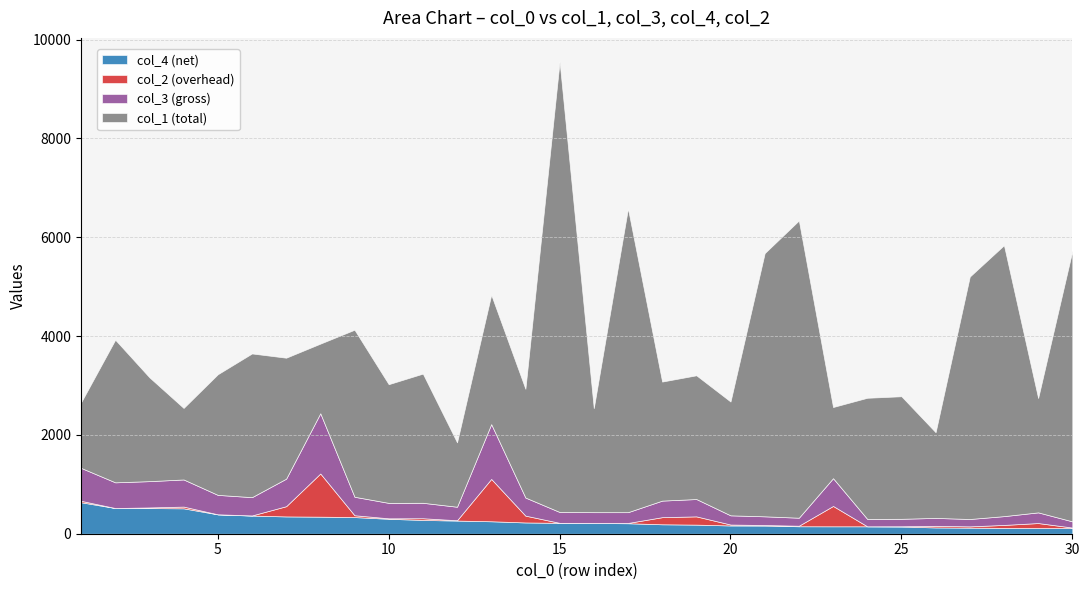

Reading right to left, extract all data points from this chart.

col_1: 30=5475	29=2314	28=5483	27=4906	26=1734	25=2480	24=2451	23=1440	22=6015	21=5326	20=2303	19=2504	18=2409	17=6147	16=2105	15=9116	14=2201	13=2618	12=1303	11=2614	10=2402	9=3380	8=1409	7=2448	6=2908	5=2441	4=1447	3=2101	2=2886	1=1326
col_3: 30=125	29=216	28=178	27=149	26=160	25=151	24=150	23=562	22=162	21=176	20=186	19=351	18=335	17=218	16=218	15=220	14=366	13=1109	12=273	11=313	10=312	9=374	8=1219	7=557	6=370	5=393	4=549	3=532	2=520	1=666
col_4: 30=115	29=116	28=118	27=123	26=127	25=146	24=150	23=150	22=151	21=165	20=167	19=184	18=191	17=212	16=217	15=220	14=228	13=252	12=266	11=279	10=302	9=337	8=345	7=350	6=367	5=392	4=514	3=519	2=520	1=637
col_2: 30=10	29=100	28=60	27=26	26=33	25=5	24=0	23=412	22=11	21=11	20=19	19=167	18=144	17=6	16=1	15=0	14=138	13=857	12=7	11=34	10=10	9=37	8=874	7=207	6=3	5=1	4=35	3=13	2=0	1=29